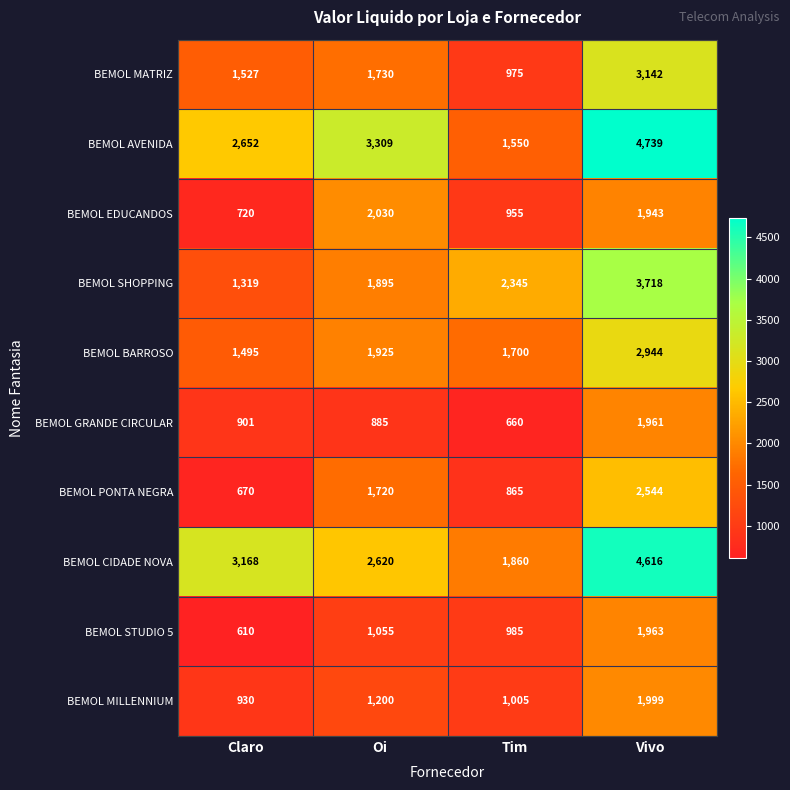

Which series has the widest spread of values?

BEMOL AVENIDA